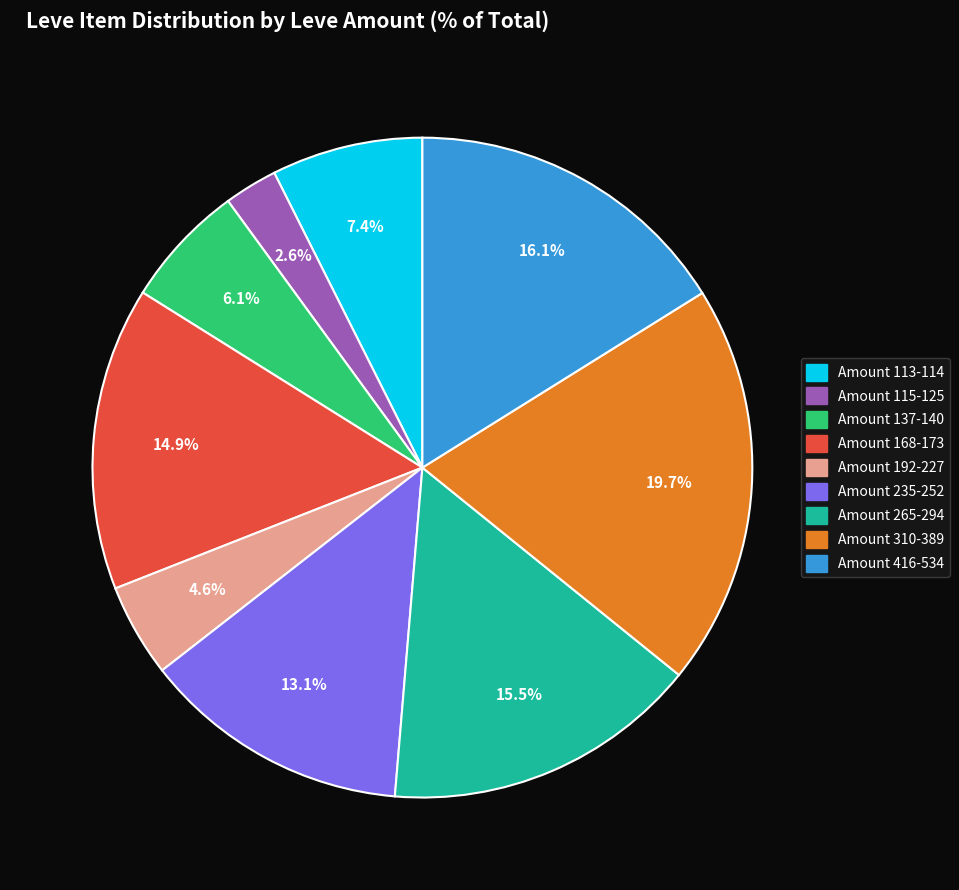

Count the number of slices in the pie.

9